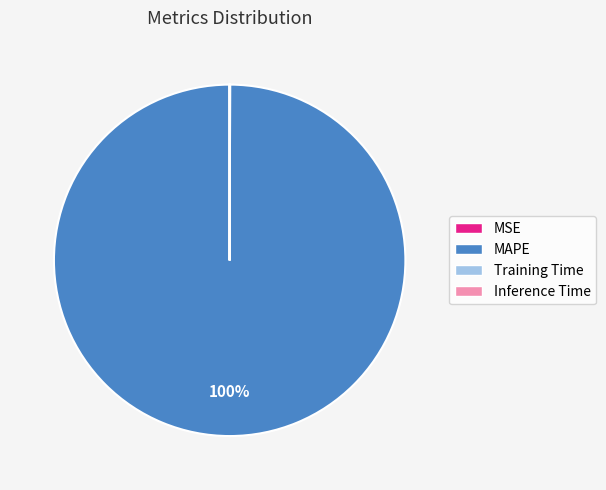

Is there a majority slice in this chart?

Yes